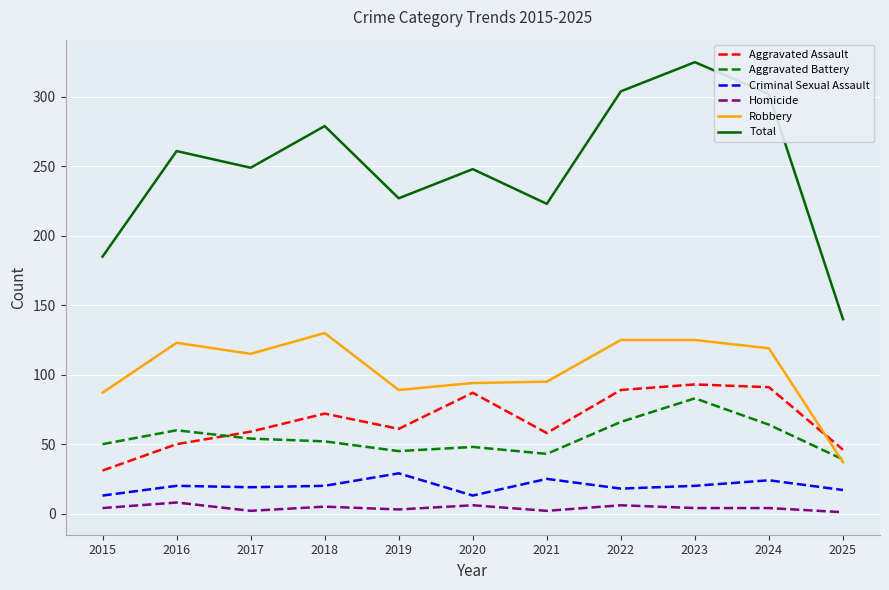

At 2021, list the series in order from smallest to largest.

Homicide, Criminal Sexual Assault, Aggravated Battery, Aggravated Assault, Robbery, Total